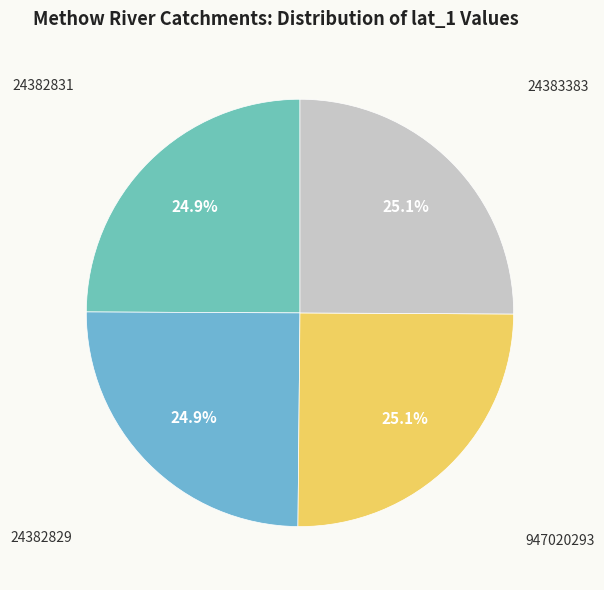

Which category has the smallest portion of the pie?

24382829